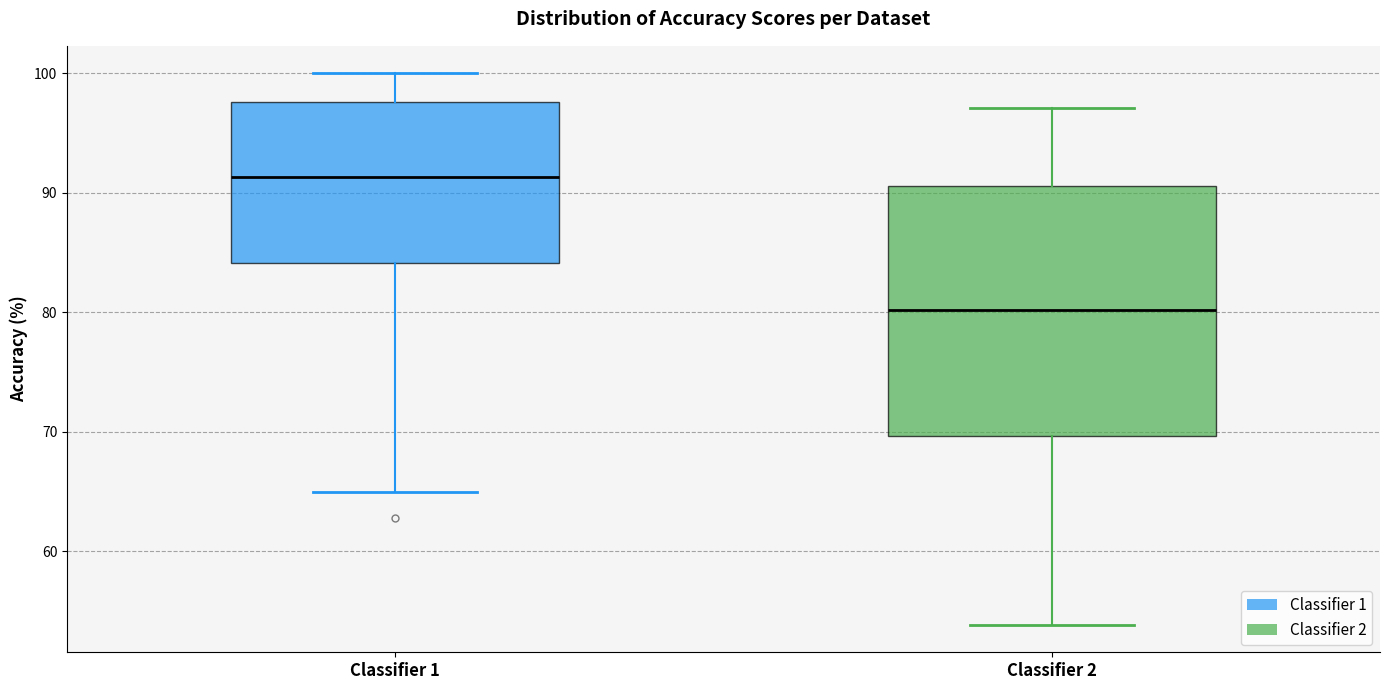

Reading left to right, read every box against the y-axis: the position of its median line, the range the box covers, and the ends of its whiskers. The values are not printed on the chart, so give them approximately, as read against the axis.

Classifier 1: median 91, box 84 to 98, whiskers 65 to 100
Classifier 2: median 80, box 70 to 91, whiskers 54 to 97